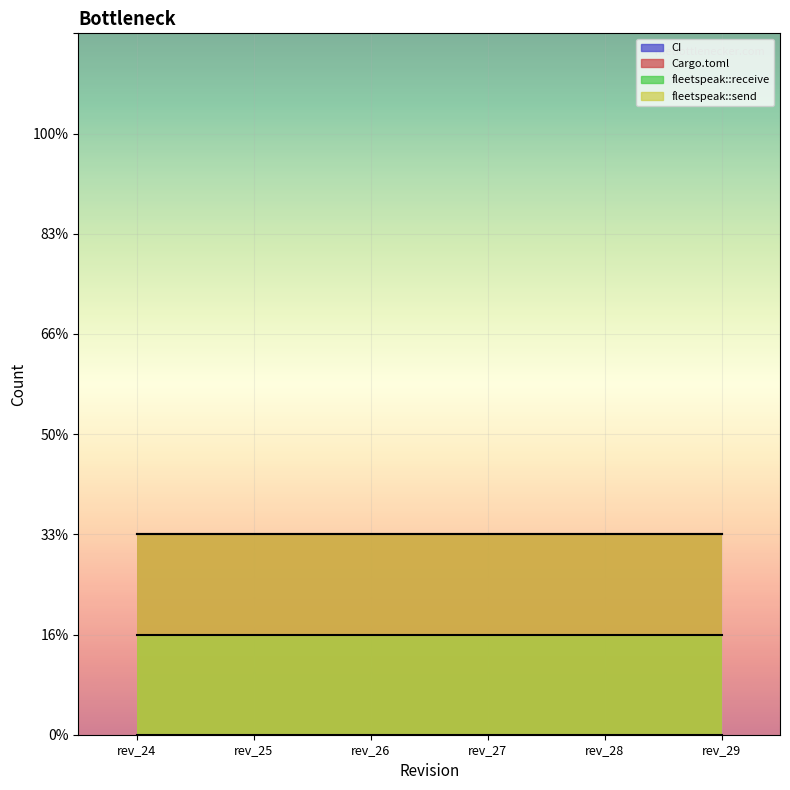

Is it true that Cargo.toml equals 2 at rev_24?

True